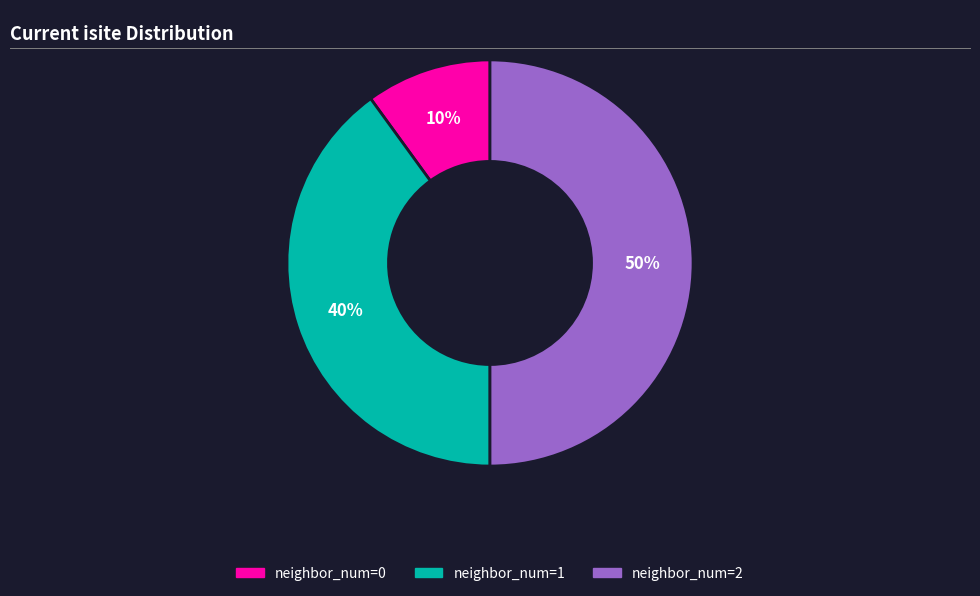

How many slices are in this pie chart?

3